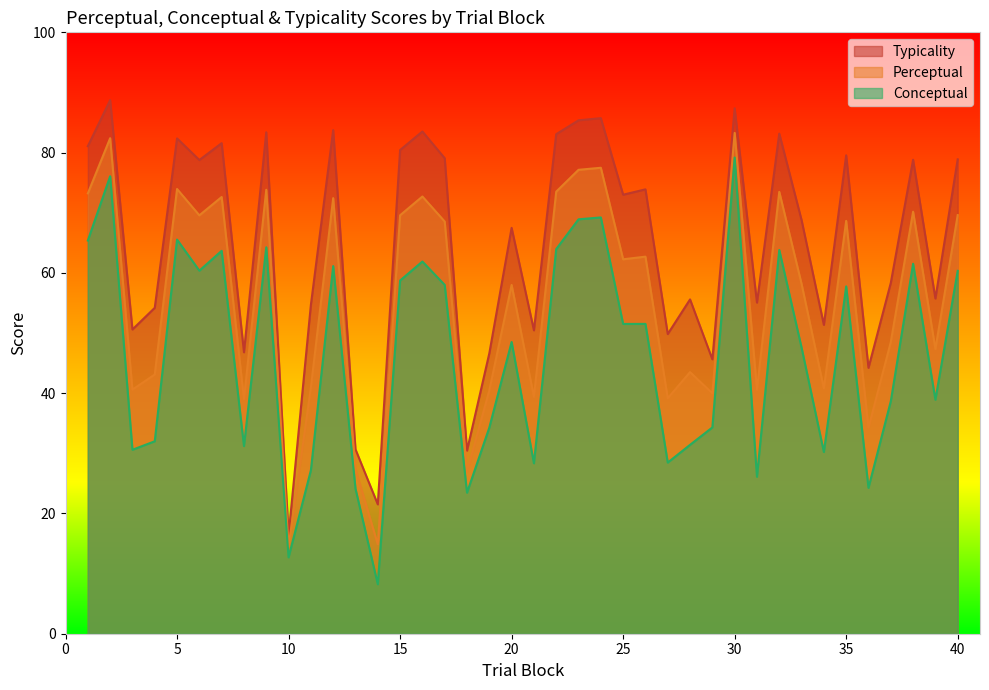

Reading left to right, extract all data points from this chart.

conceptual: 1=65.4	2=76.1	3=30.6	4=32.0	5=65.5	6=60.4	7=63.7	8=31.2	9=64.3	10=12.7	11=27.2	12=61.1	13=24.1	14=8.2	15=58.7	16=61.9	17=58.0	18=23.4	19=34.3	20=48.5	21=28.3	22=64.0	23=68.9	24=69.2	25=51.5	26=51.5	27=28.5	28=31.4	29=34.3	30=79.2	31=26.1	32=63.8	33=47.6	34=30.2	35=57.8	36=24.3	37=38.6	38=61.5	39=38.9	40=60.3
perceptual: 1=73.2	2=82.4	3=40.6	4=43.1	5=74.0	6=69.6	7=72.6	8=39.0	9=73.8	10=14.5	11=40.9	12=72.4	13=27.4	14=14.9	15=69.6	16=72.7	17=68.5	18=26.9	19=40.5	20=58.0	21=39.4	22=73.5	23=77.1	24=77.5	25=62.3	26=62.7	27=39.1	28=43.5	29=40.0	30=83.3	31=40.6	32=73.5	33=58.2	34=40.8	35=68.7	36=34.2	37=48.5	38=70.2	39=47.3	40=69.6
typicality: 1=81.1	2=88.7	3=50.6	4=54.2	5=82.4	6=78.8	7=81.6	8=46.8	9=83.4	10=16.4	11=54.7	12=83.7	13=30.7	14=21.5	15=80.4	16=83.5	17=79.1	18=30.4	19=46.6	20=67.5	21=50.5	22=83.1	23=85.4	24=85.7	25=73.0	26=73.9	27=49.8	28=55.6	29=45.6	30=87.4	31=55.1	32=83.2	33=68.8	34=51.4	35=79.5	36=44.2	37=58.3	38=78.8	39=55.7	40=78.9